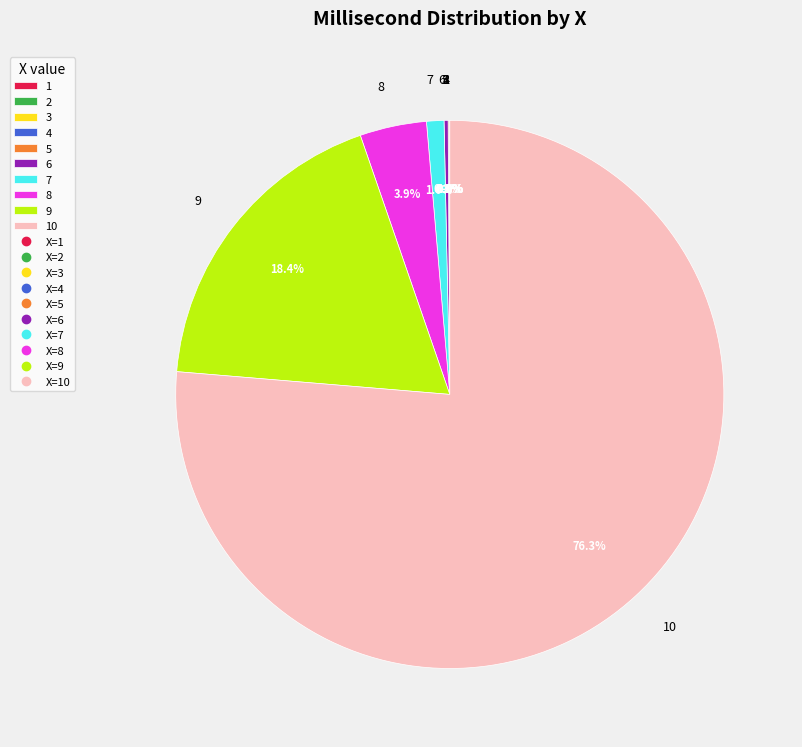

Does any single category account for the majority?

Yes